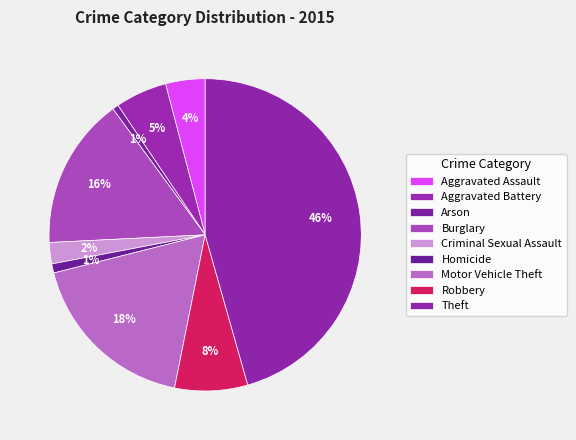

Combined, what portion of the pie is Criminal Sexual Assault and Arson?

2.8%